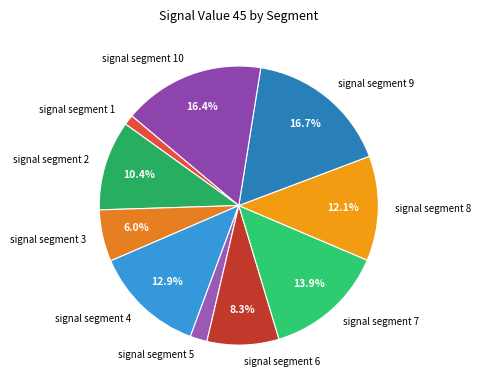

Does signal segment 7 represent more than half of the total?

No